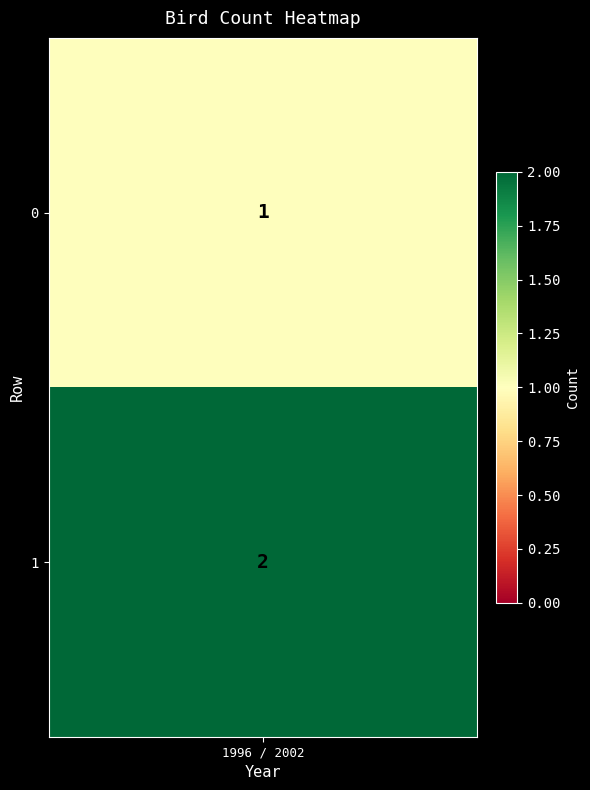

True or false: the data shows 3 at 1.

False